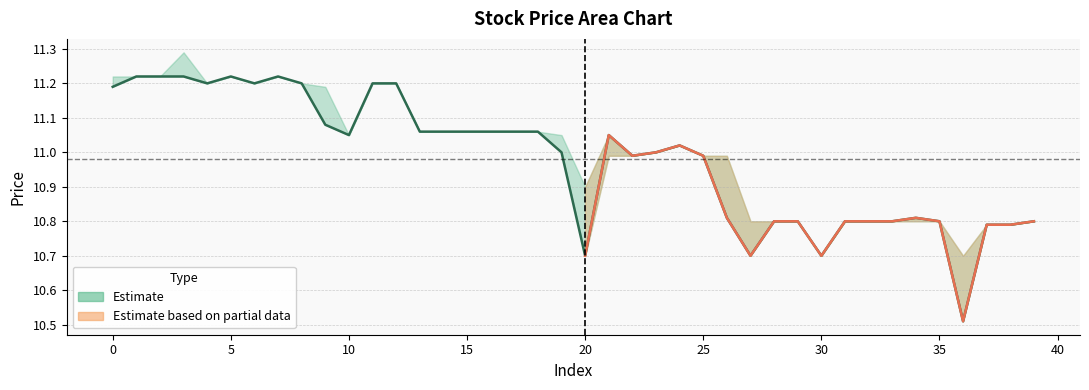

What is the ratio of the value at 23 to the value at 27?

1.0